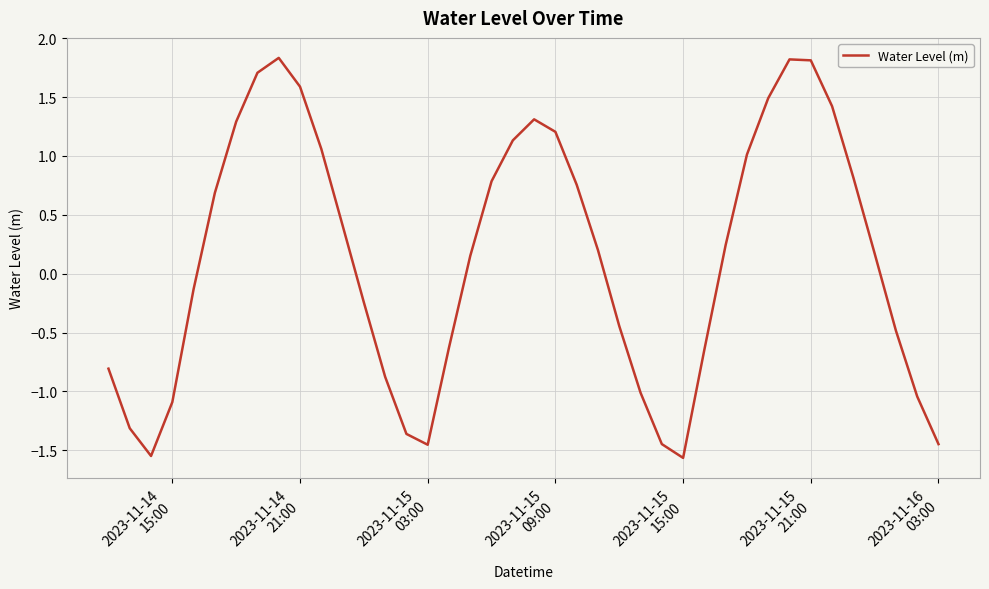

What is the difference between the maximum and minimum values?

3.4